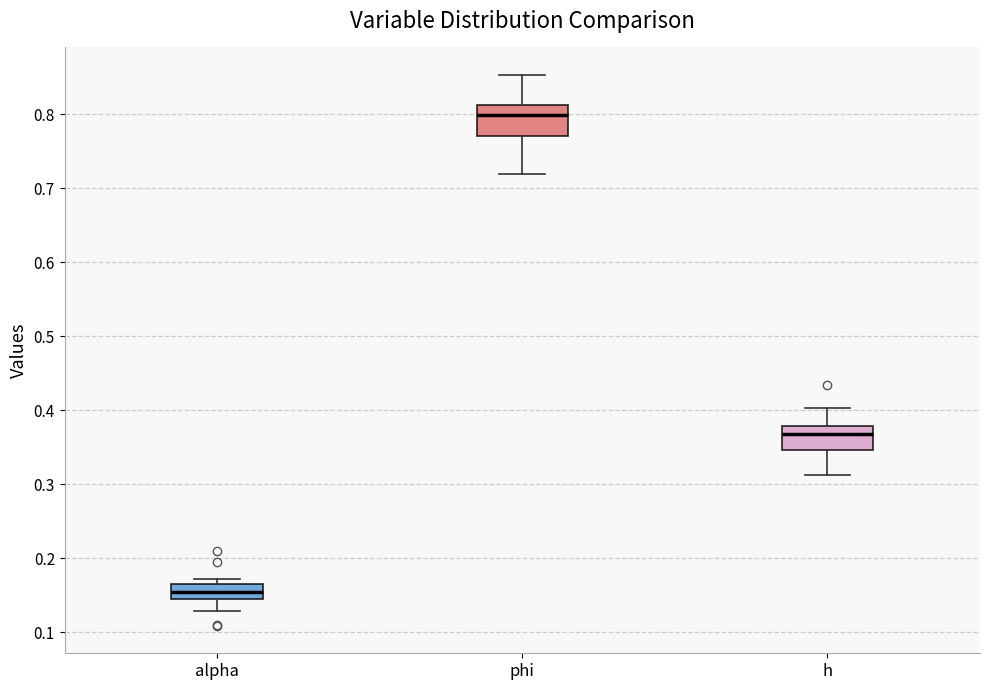

Reading left to right, transcribe this box plot: for each box, give where its median line is, the range the box spans, and where its two whiskers end, as read against the y-axis. The values are not printed on the chart, so give them approximately, as read against the axis.

alpha: median 0.15, box 0.14 to 0.16, whiskers 0.13 to 0.17
phi: median 0.80, box 0.77 to 0.81, whiskers 0.72 to 0.85
h: median 0.37, box 0.35 to 0.38, whiskers 0.31 to 0.40